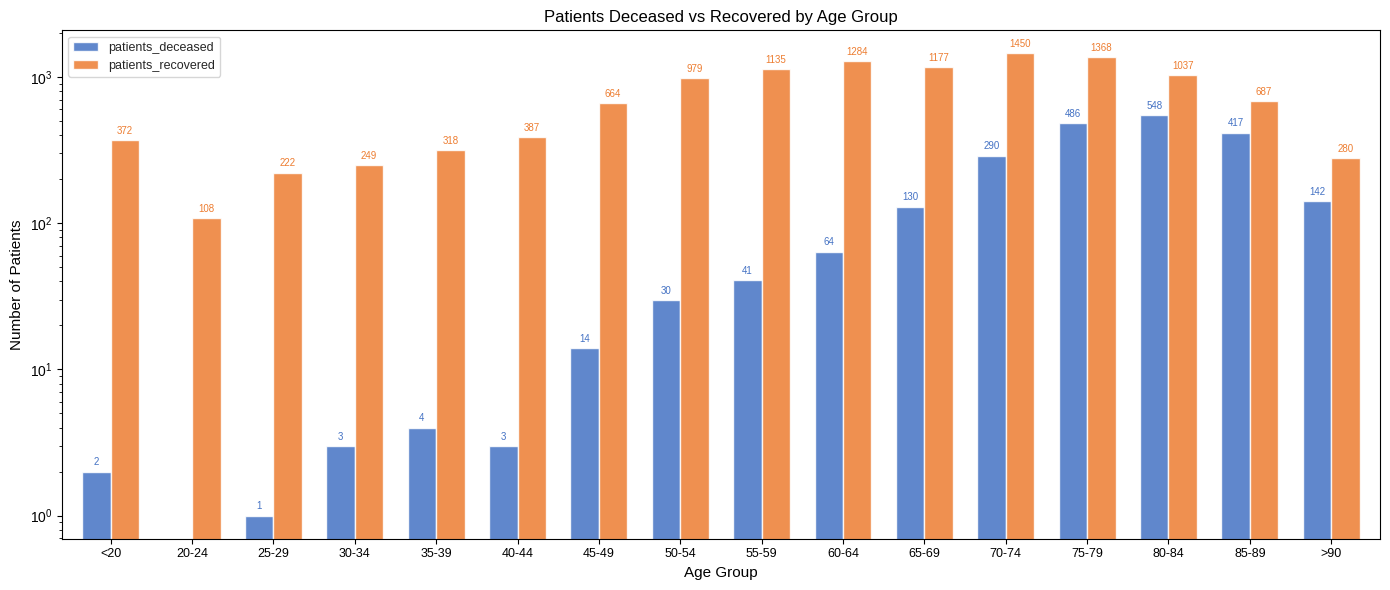

What value does the patients_recovered series have at 45-49?

664